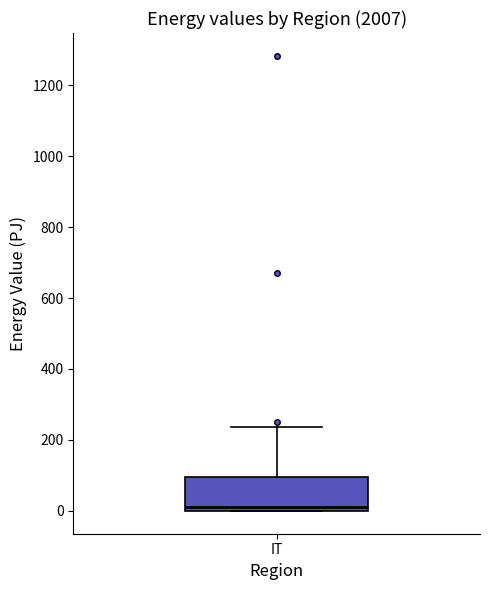

Transcribe this box plot: give where the median line is, the range the box spans, and where the two whiskers end, as read against the y-axis. The values are not printed on the chart, so give them approximately, as read against the axis.

median 20, box 0 to 100, whiskers 0 to 240